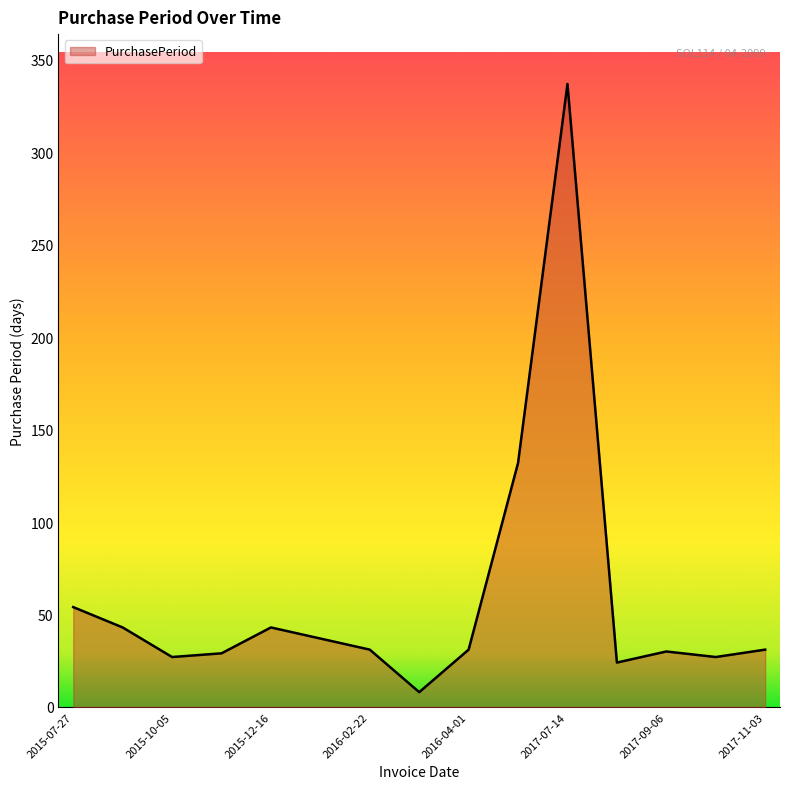

What is the difference between the maximum and minimum values?

329